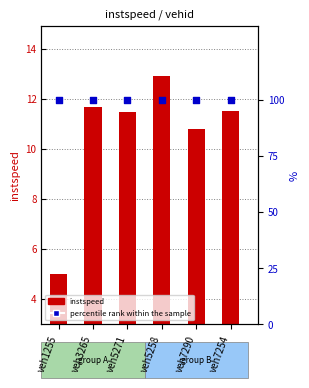

Which series reaches the minimum Y coordinate?

instspeed